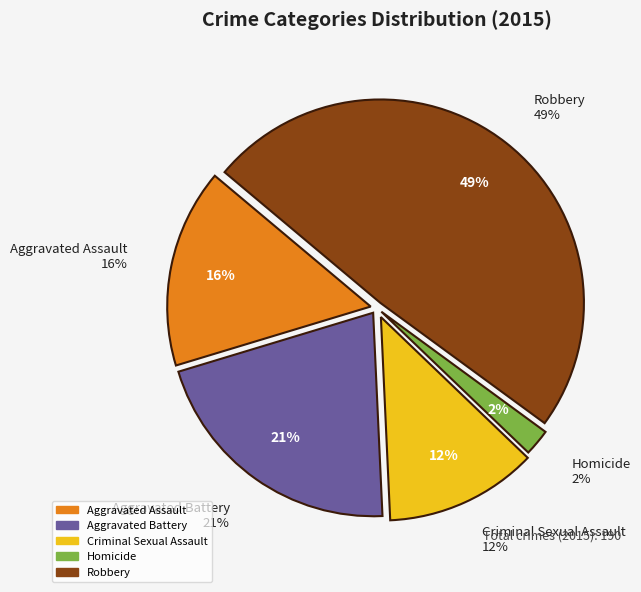

To the nearest percent, what is the difference between the Aggravated Battery and Robbery slice percentages?

28%